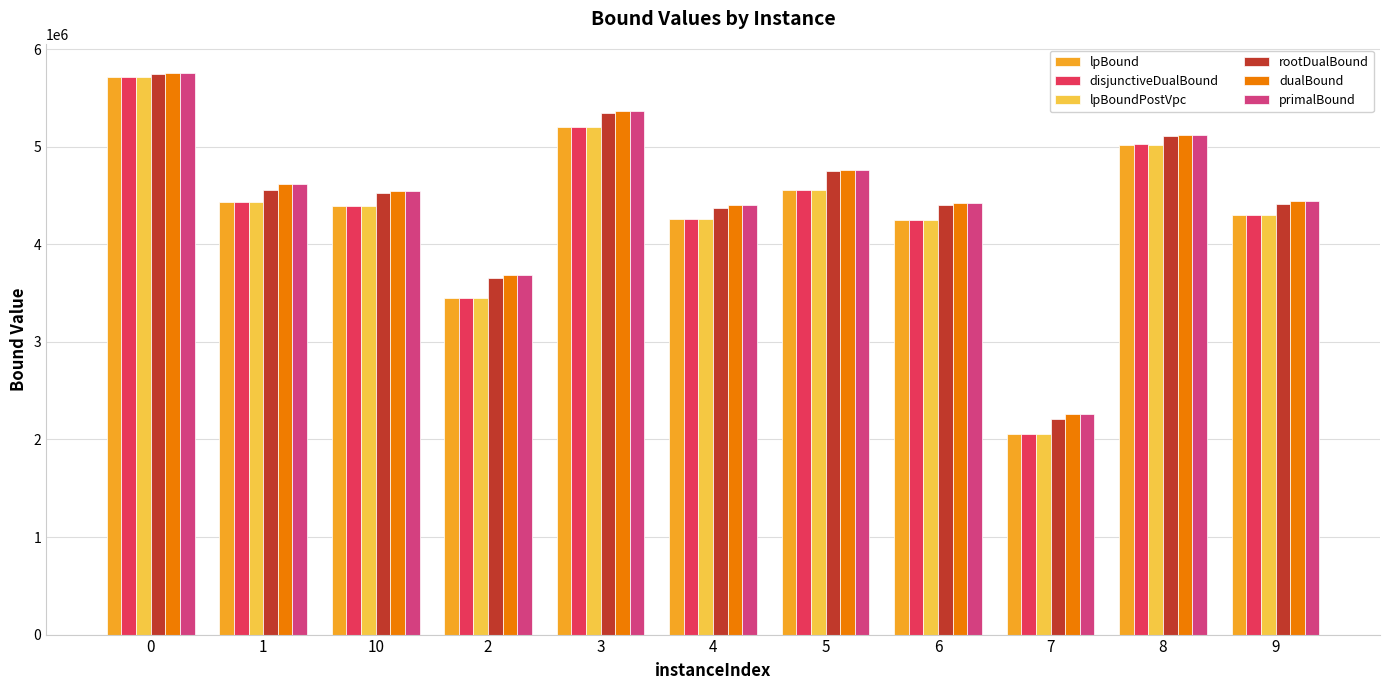

The value of lpBoundPostVpc at 10 is 4392095.2. True or false?

True